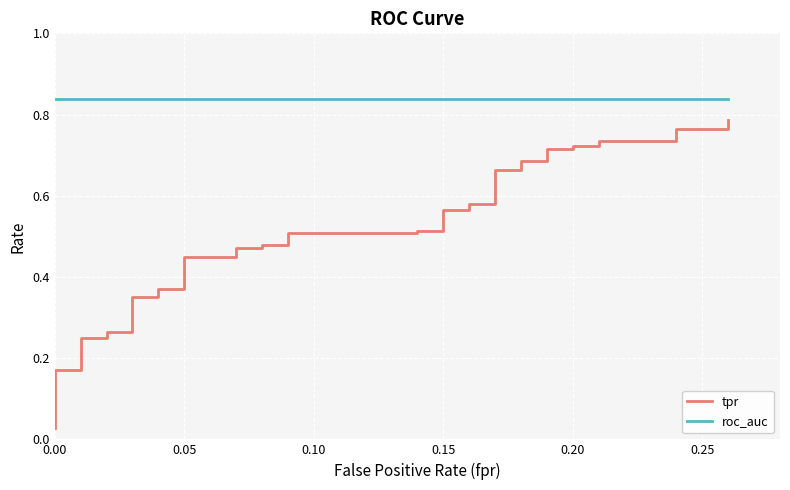

Does the chart display data point markers on the line(s)?

No